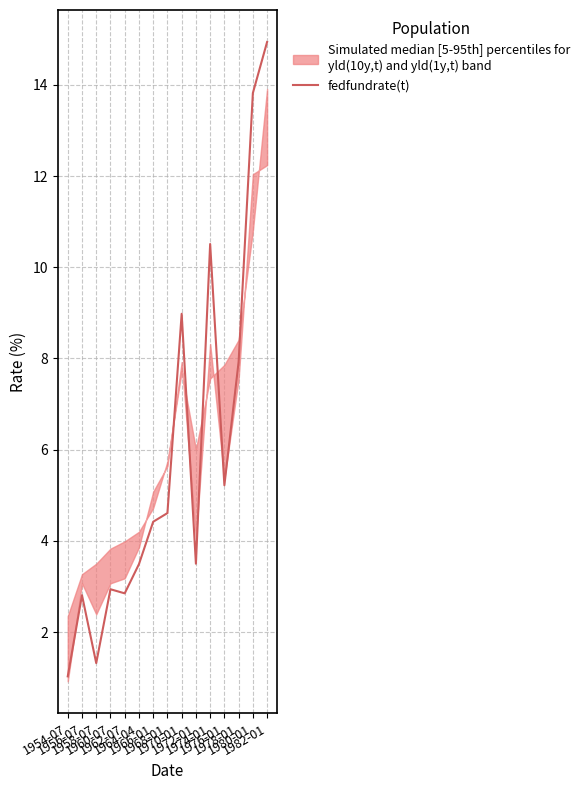

What is the change in value from 1970-01 to 1980-01?

+4.8